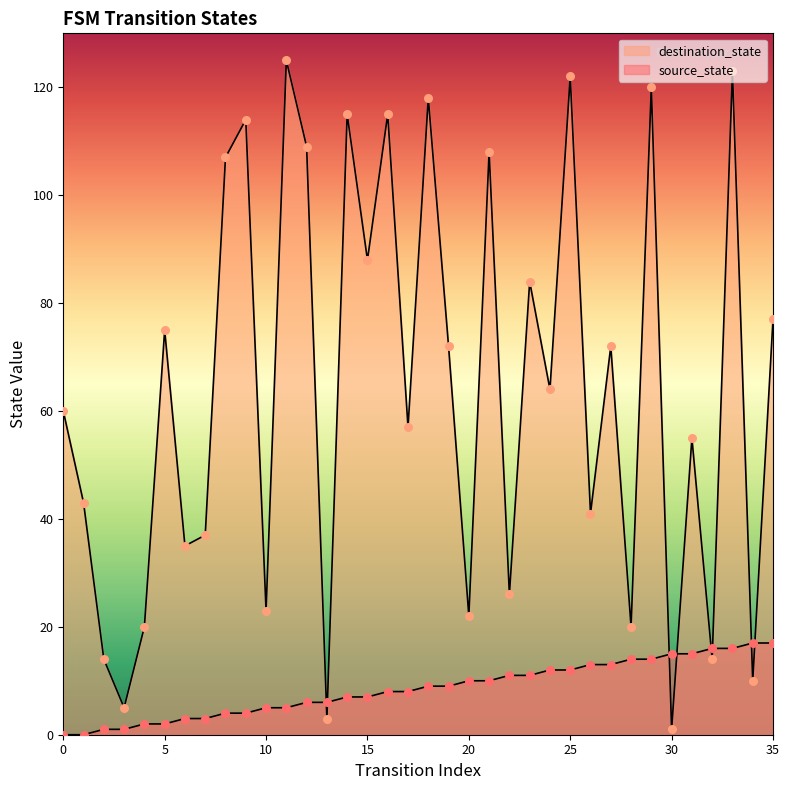

Which series has the widest spread of Y values?

destination_state